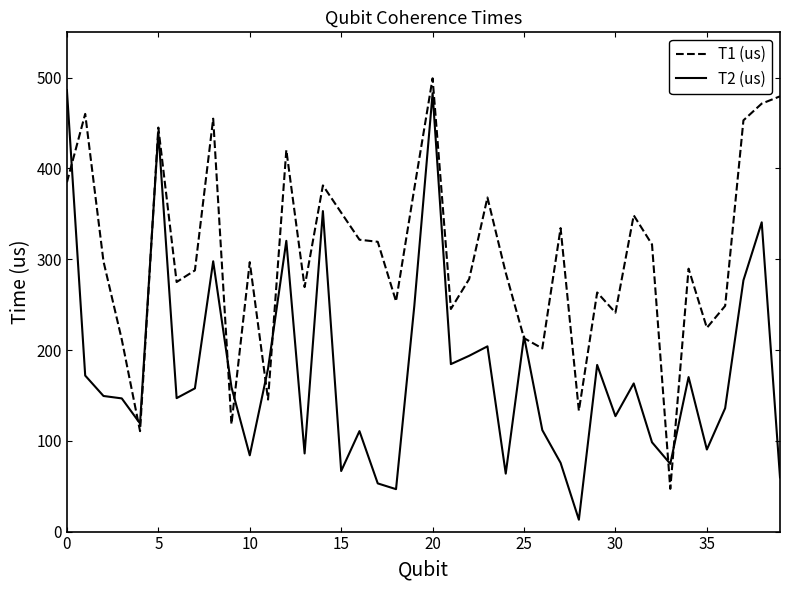

Which series has the largest total across all categories?

T1 (us)